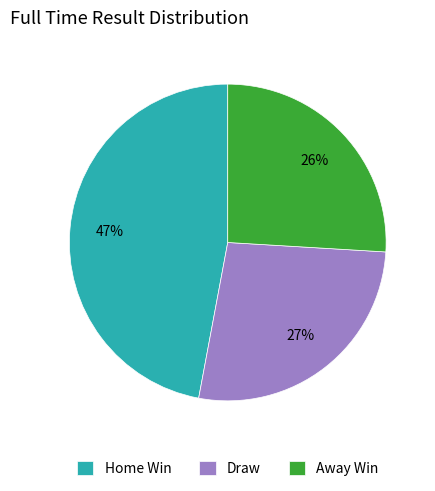

Approximately how many times larger is the value at Draw compared to Away Win?

1.0